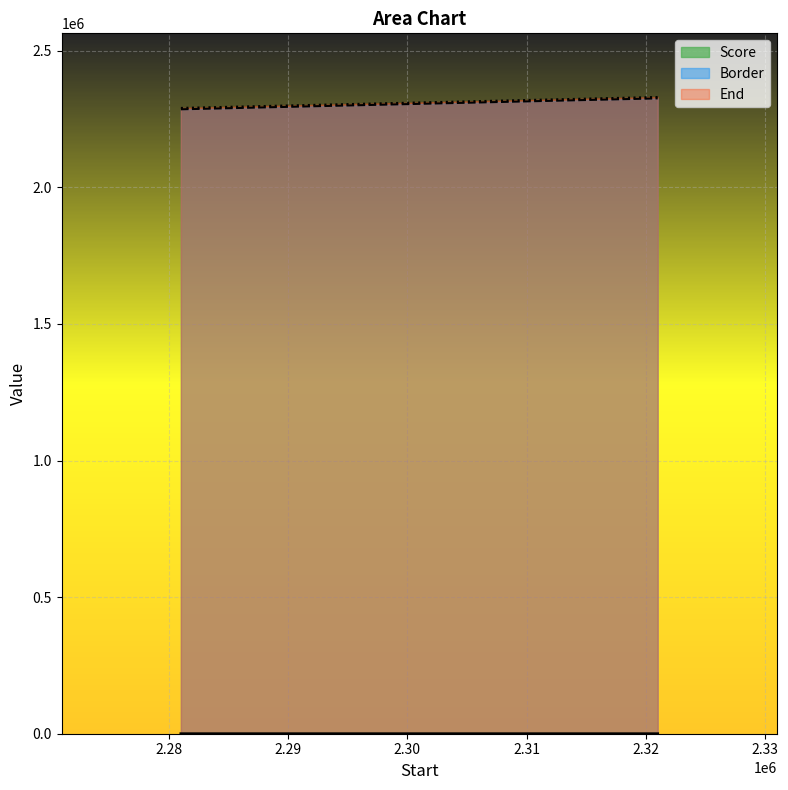

At how many categories does at least one series exceed 775913?

3